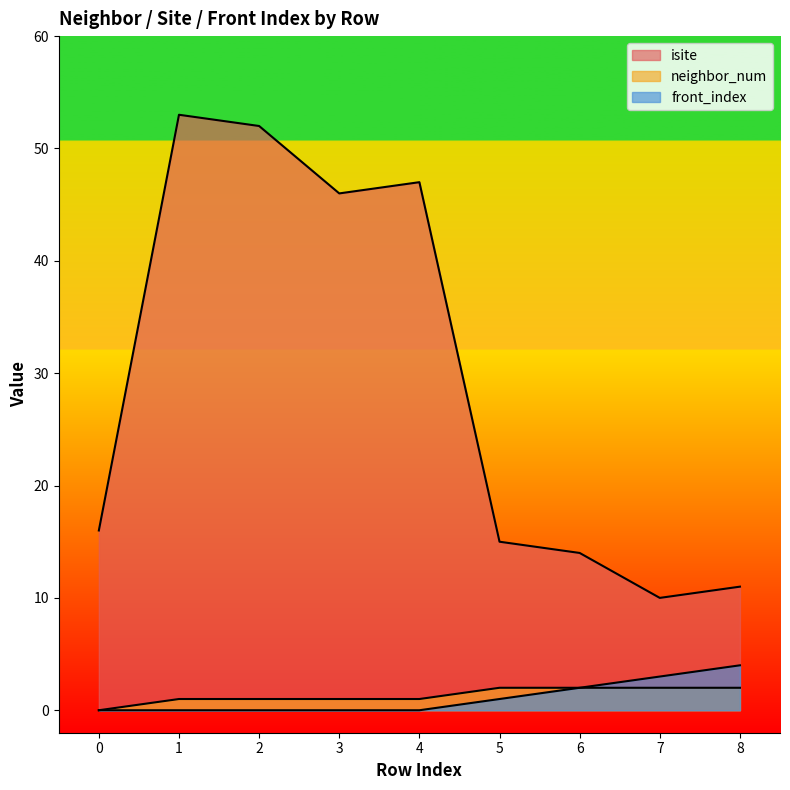

How many lines are shown in the chart?

3